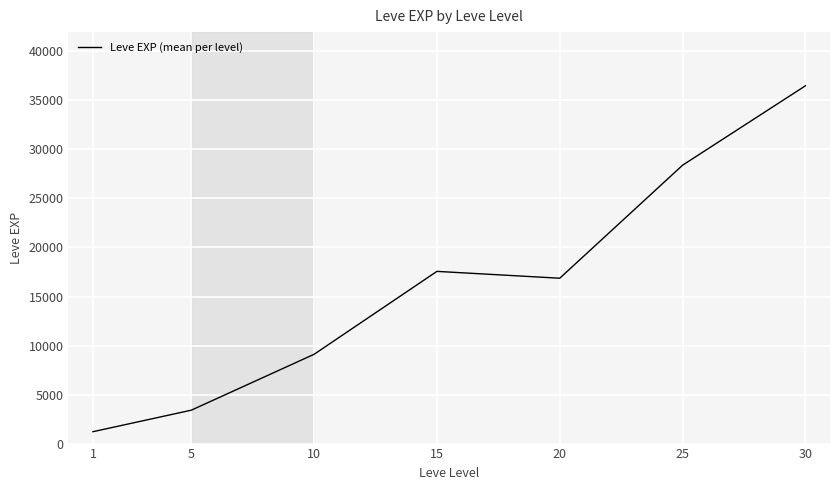

Which has a higher value, 30 or 20?

30